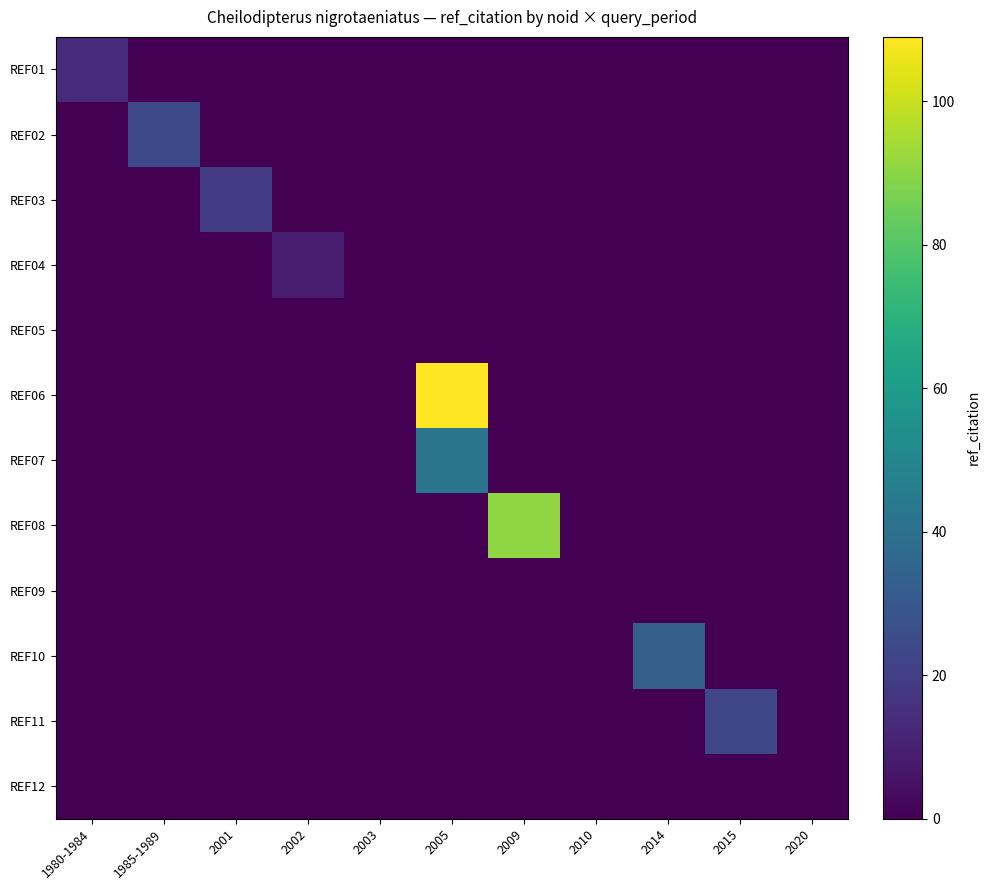

Between 2020 and 2003, which is larger?

2020